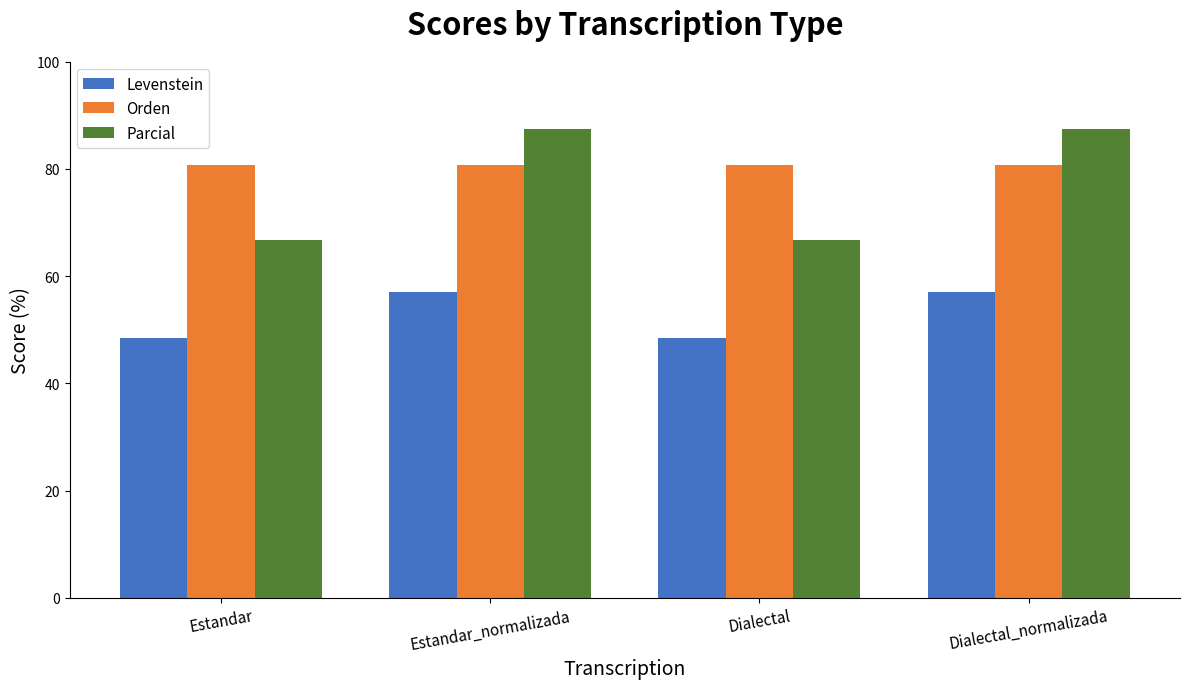

Are the bars horizontal?

No